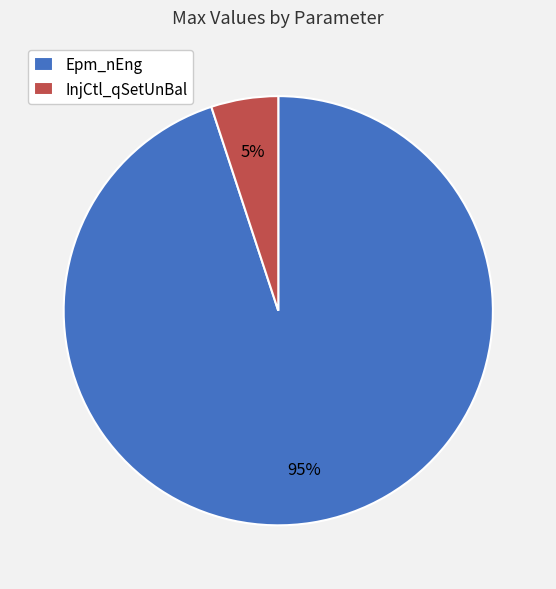

Is there a majority slice in this chart?

Yes